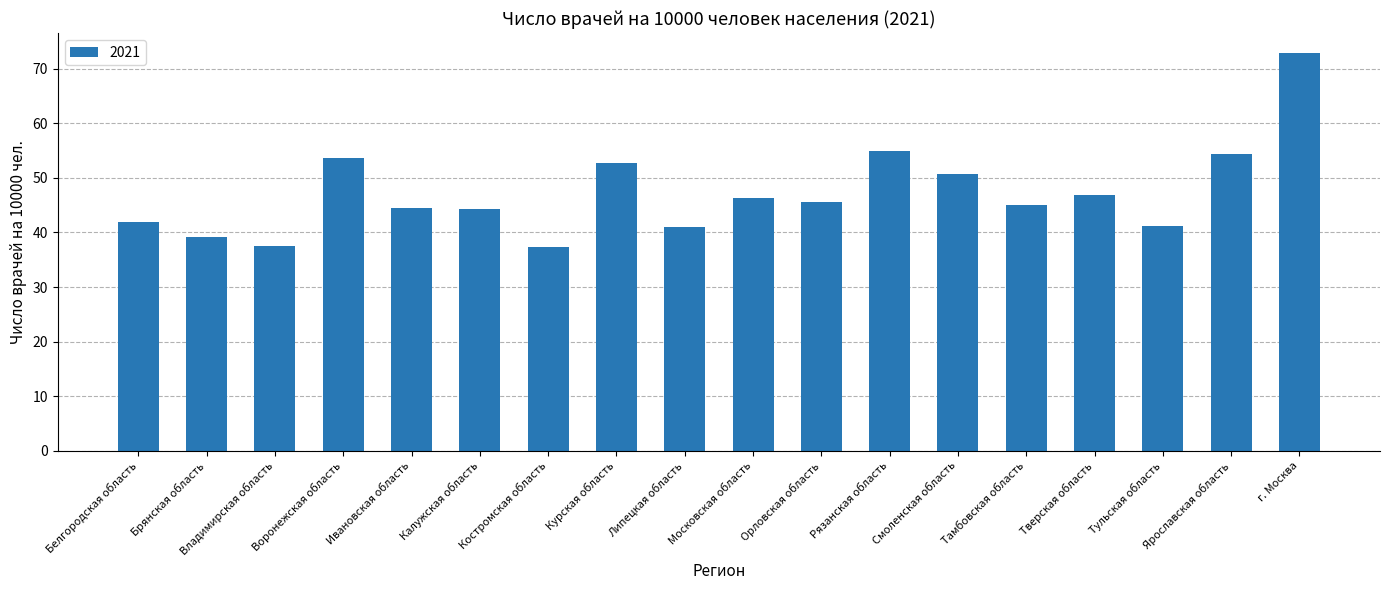

What is the label of the 1st bar from the right?

г. Москва